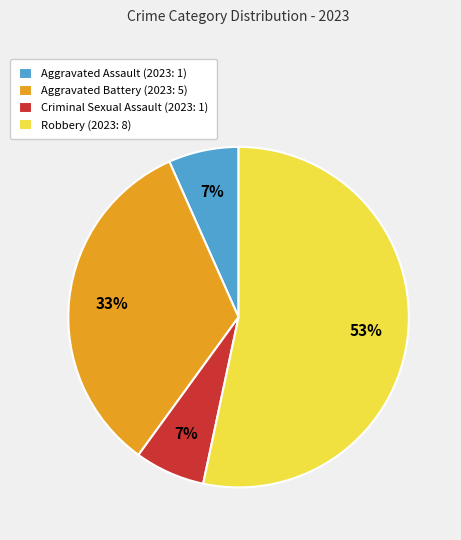

How many segments does this pie chart have?

4